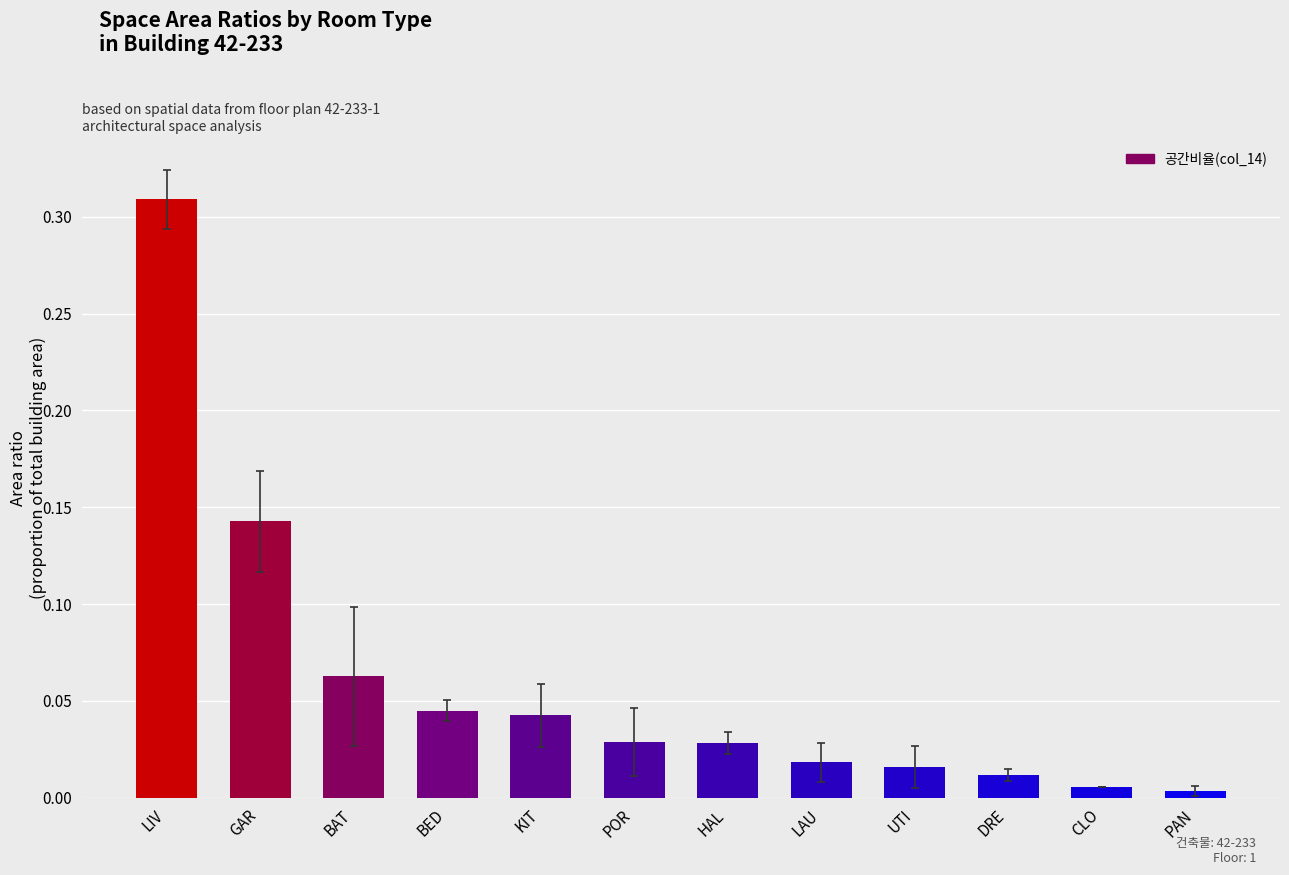

What is the label of the 6th bar from the left?

POR